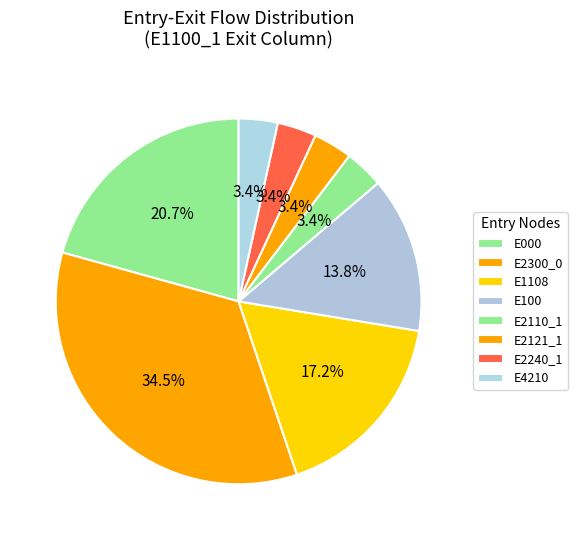

Which slice is the largest?

E2300_0